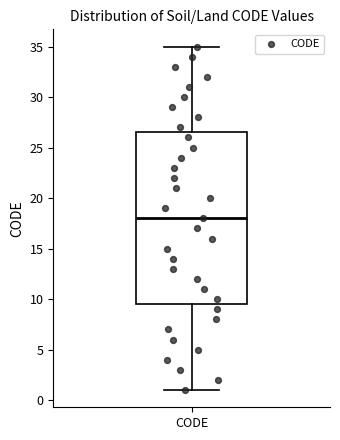

Where does the median line of the box for CODE sit on the y-axis? The values are not printed on the chart, so give them approximately, as read against the axis.

18.0